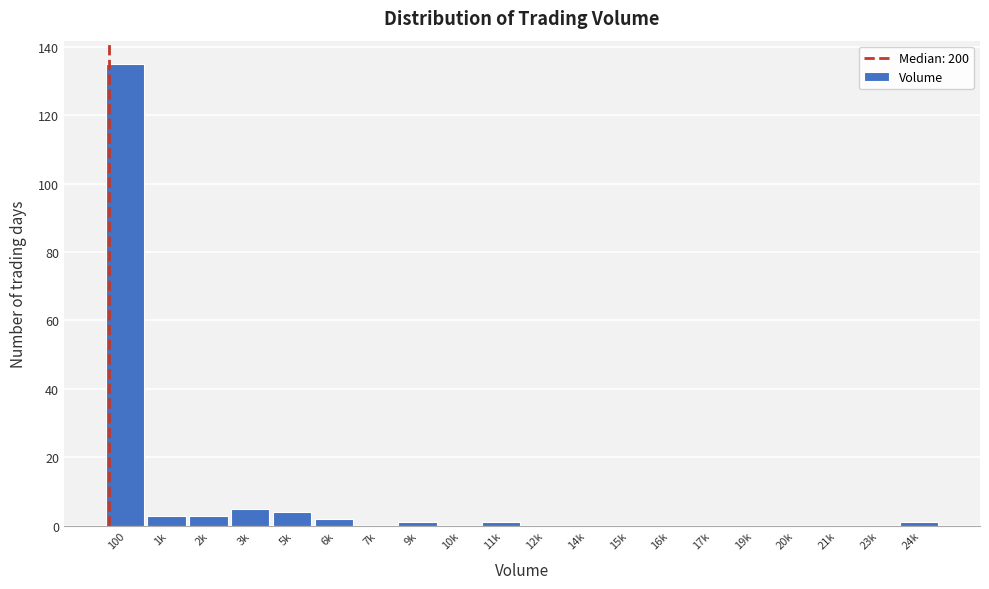

Reading left to right, list all the values displayed in this chart.

100=135	1k=3	2k=3	3k=5	5k=4	6k=2	7k=0	9k=1	10k=0	11k=1	12k=0	14k=0	15k=0	16k=0	17k=0	19k=0	20k=0	21k=0	23k=0	24k=1